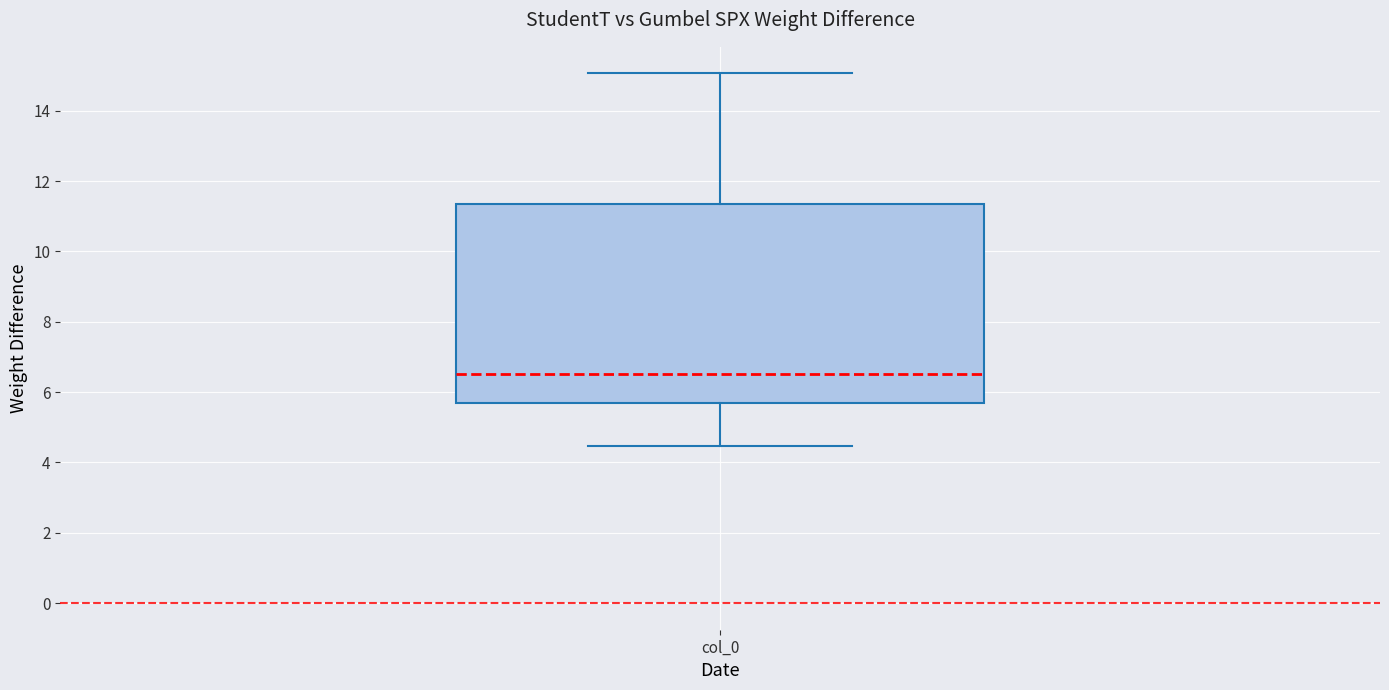

Transcribe this box plot: give where the median line is, the range the box spans, and where the two whiskers end, as read against the y-axis. The values are not printed on the chart, so give them approximately, as read against the axis.

median 6.6, box 5.6 to 11.4, whiskers 4.4 to 15.0